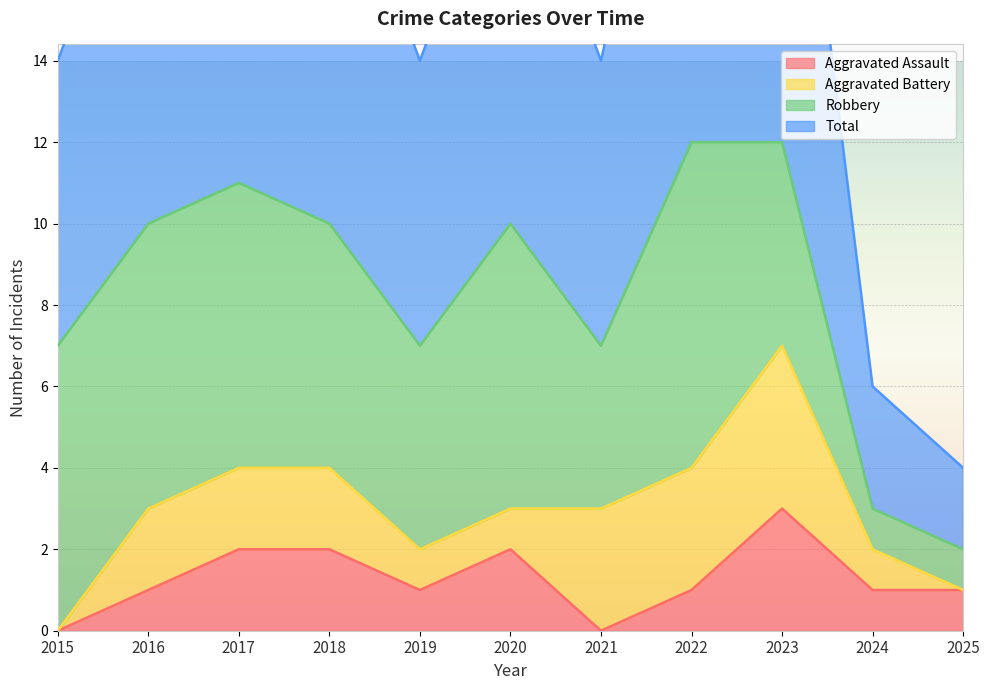

The Aggravated Assault series shows 0 at 2018. True or false?

False